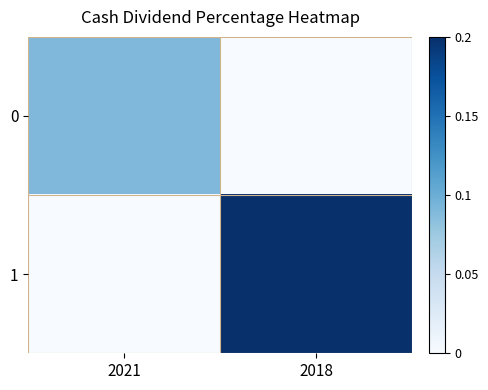

At 2021, list the series in order from largest to smallest.

0, 1